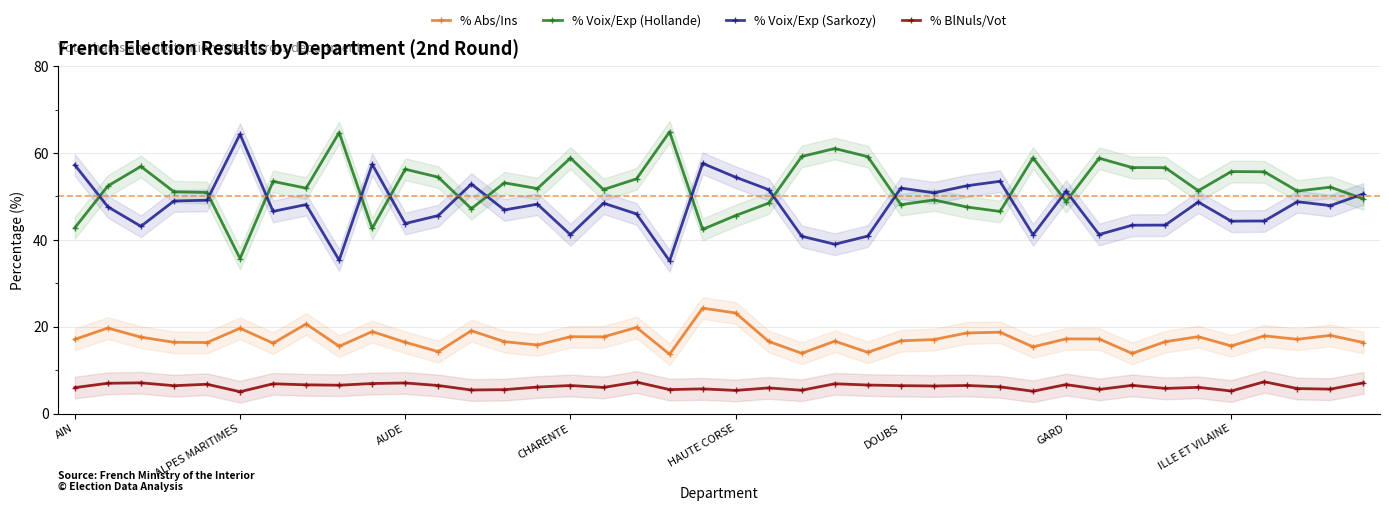

What is the maximum value for % Voix/Exp (Sarkozy)?

64.3